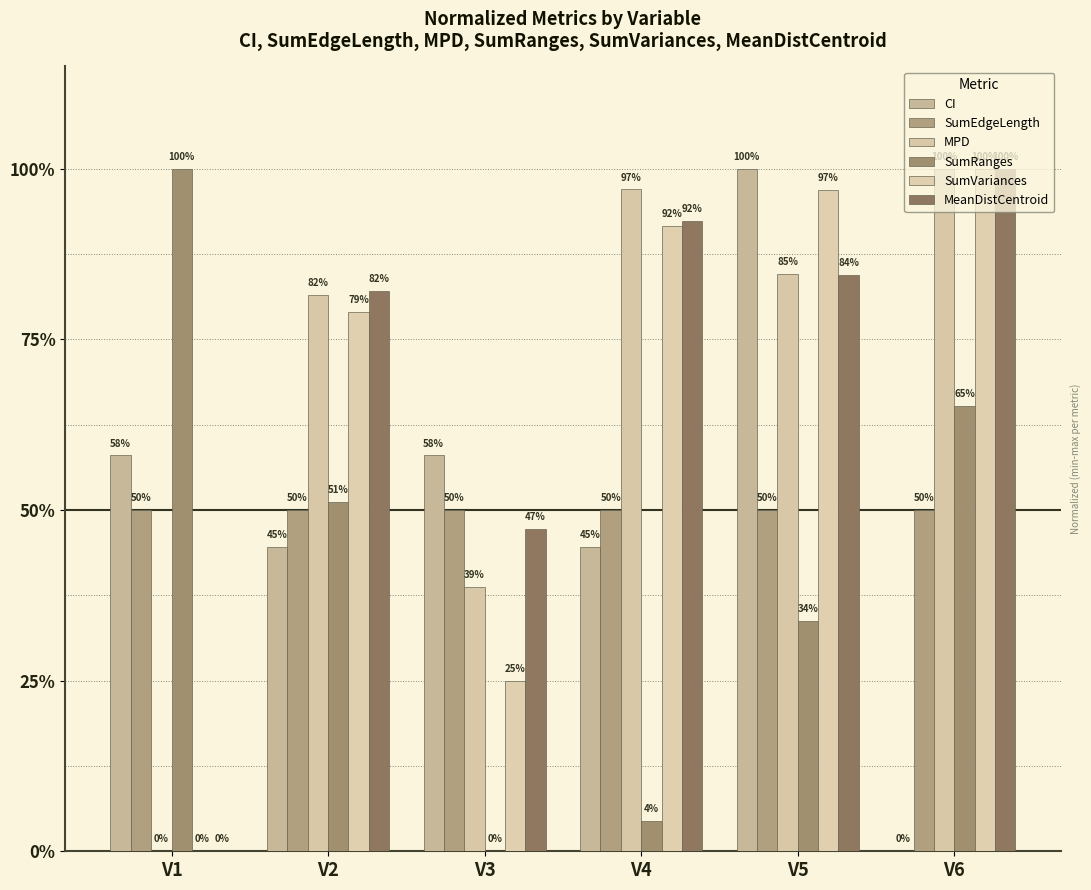

What is the spread (max minus min) of values at V6?

1.0